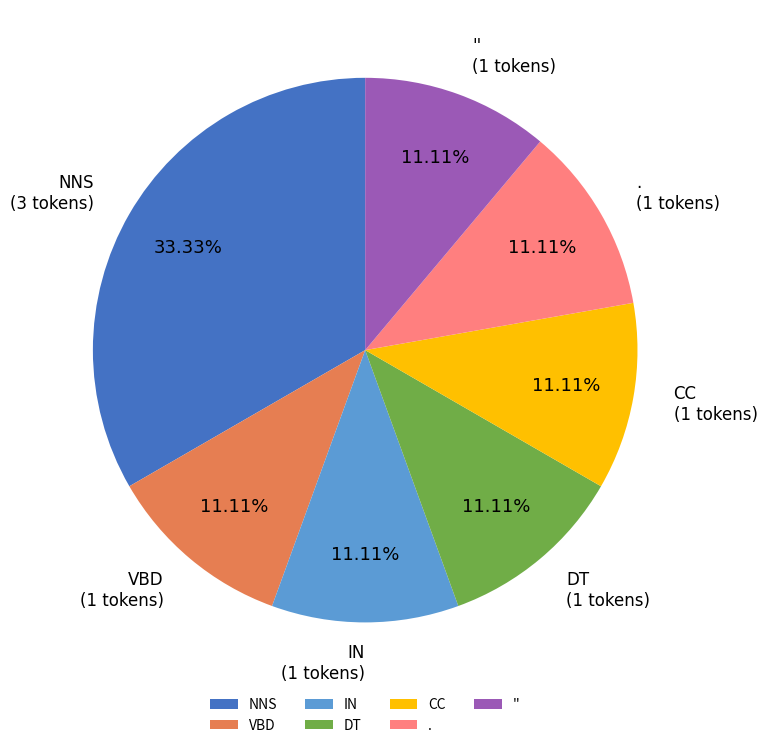

What percentage is the VBD slice, to the nearest percent?

11%